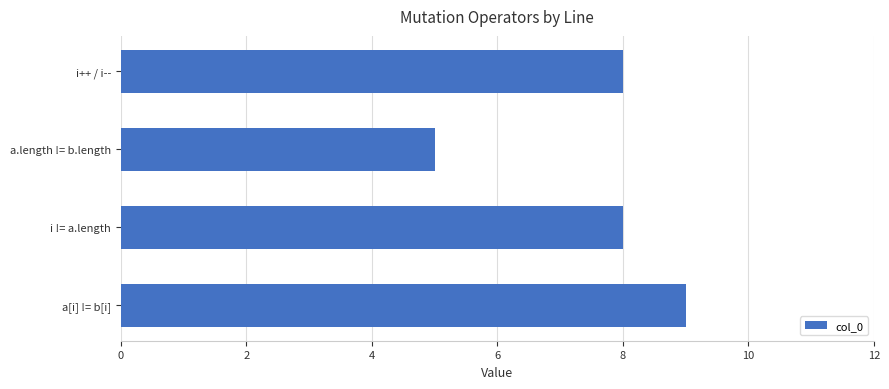

What is the sum of the values at a.length != b.length and a[i] != b[i]?

14